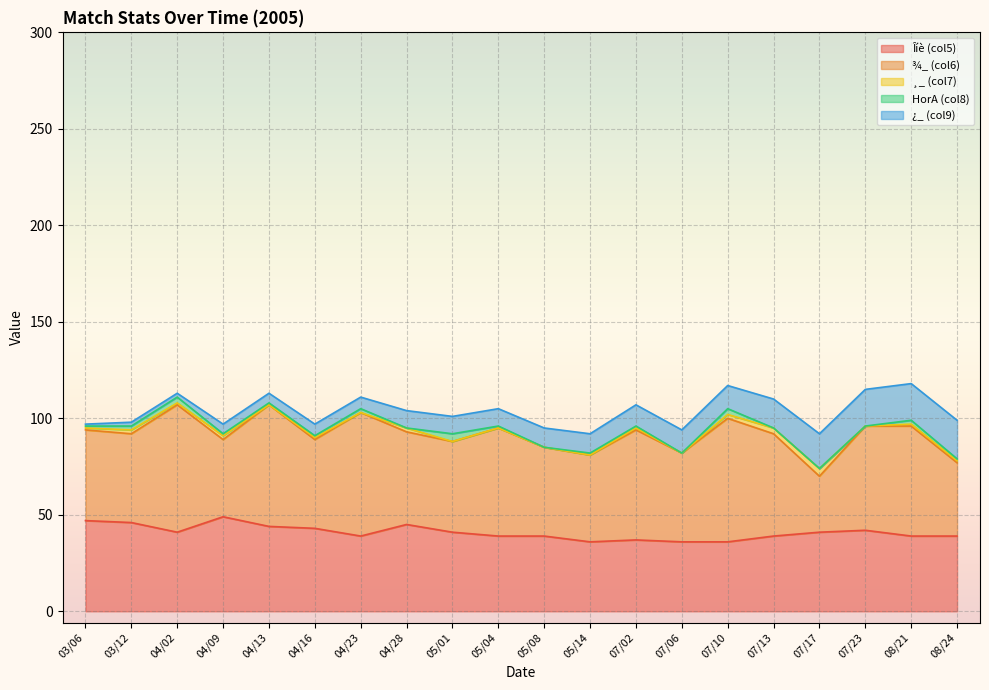

Rank the series at 04/02 from highest to lowest value.

¾_ (col6), Îíè (col5), HorA (col8), ¿_ (col9), ¸_ (col7)